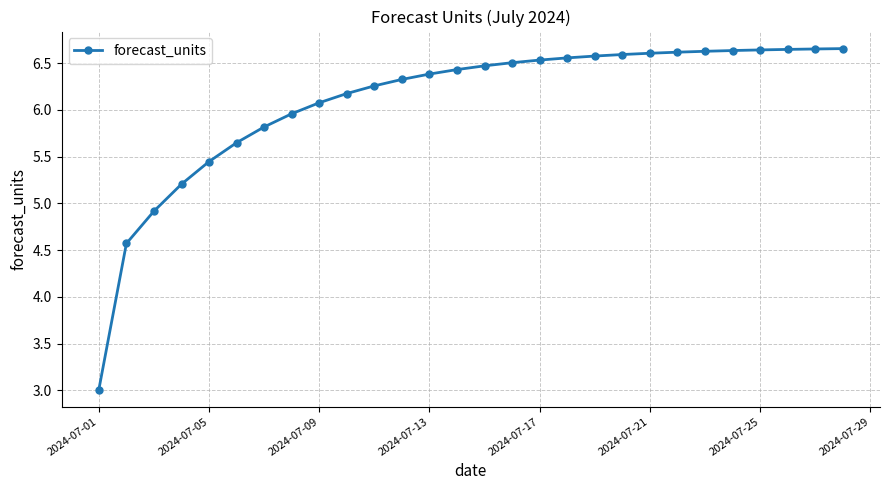

What is the smallest value displayed?

3.0